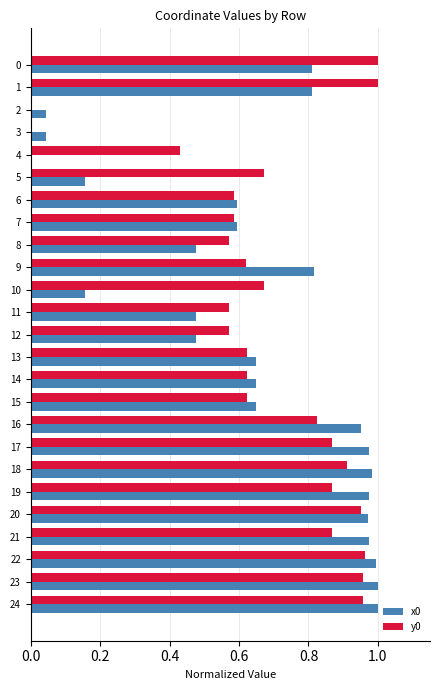

True or false: y0 has a value of 1.0 at 0.

True